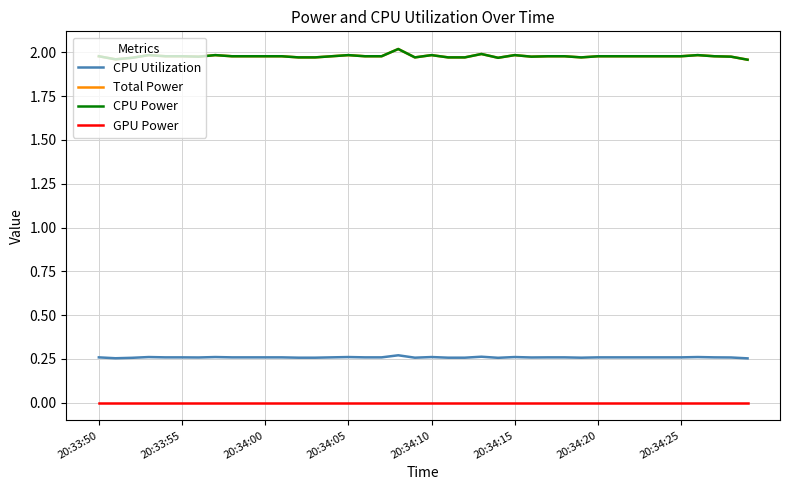

At which category does CPU Utilization reach its first local peak?

20:34:05